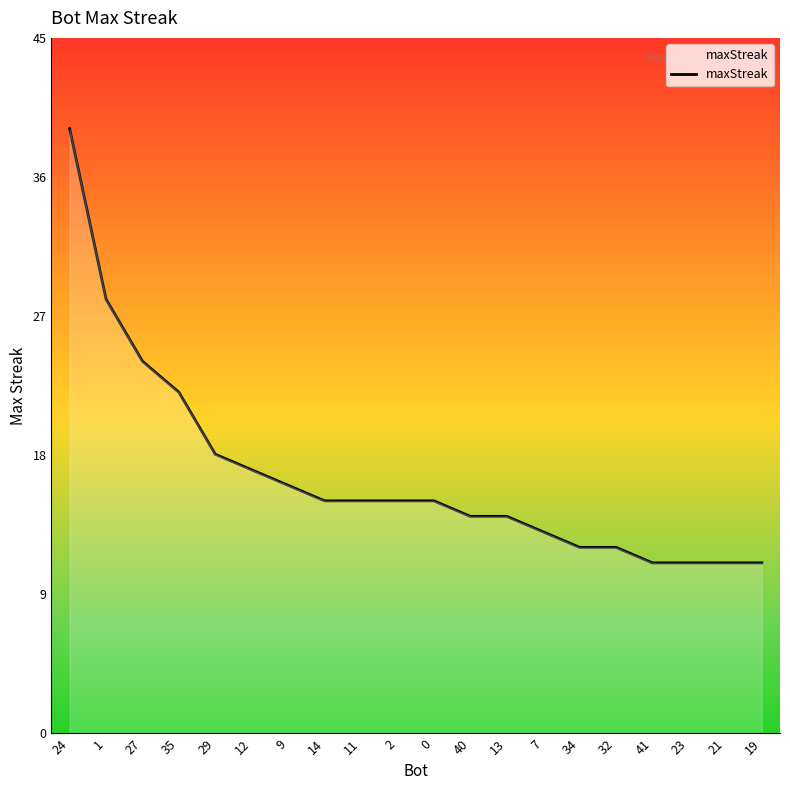

What is the maximum value shown in the chart?

39